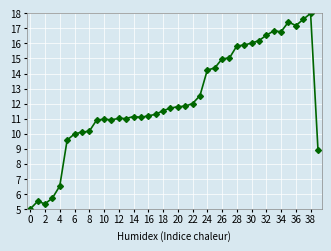

What is the maximum value shown in the chart?

18.0